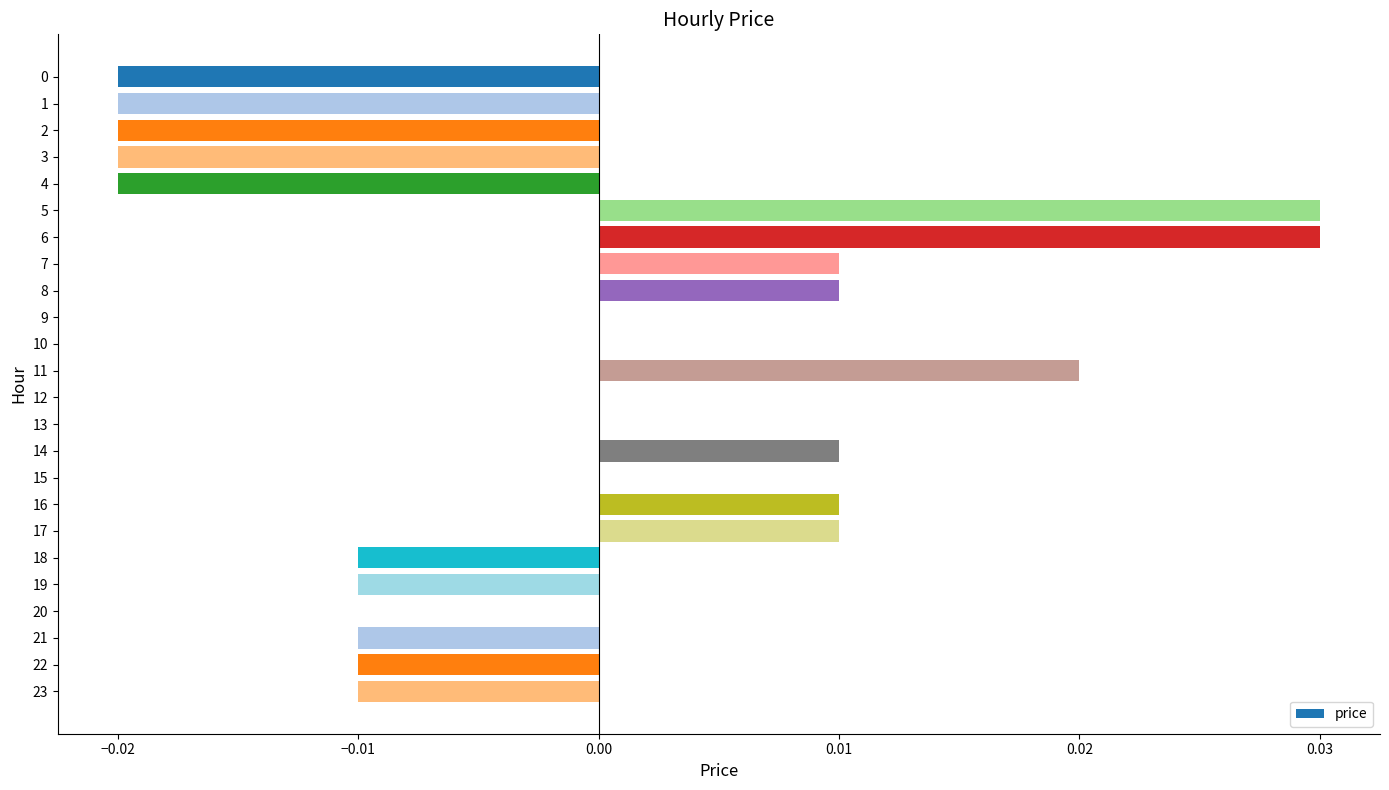

Which has a higher value, 4 or 16?

16